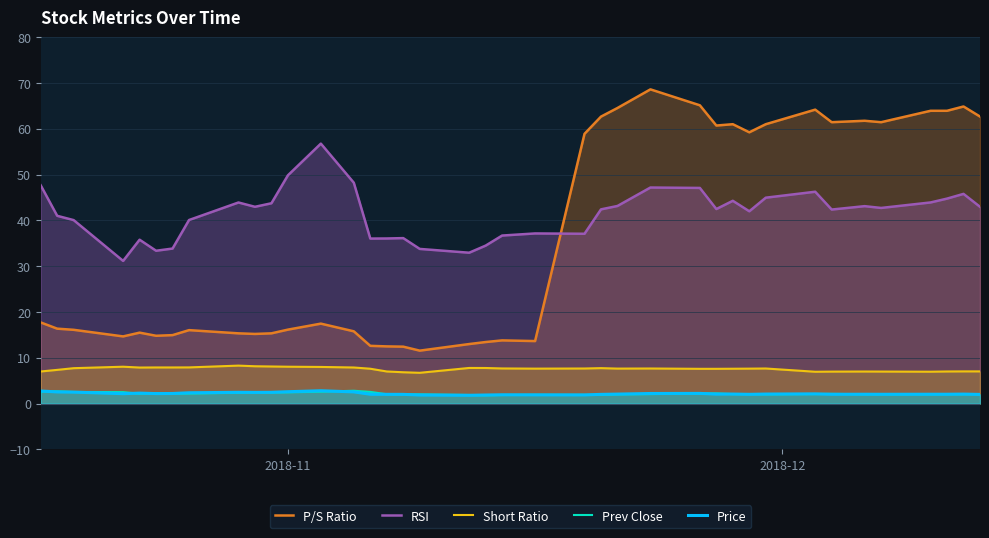

True or false: Short Ratio and P/S Ratio intersect in this chart.

False